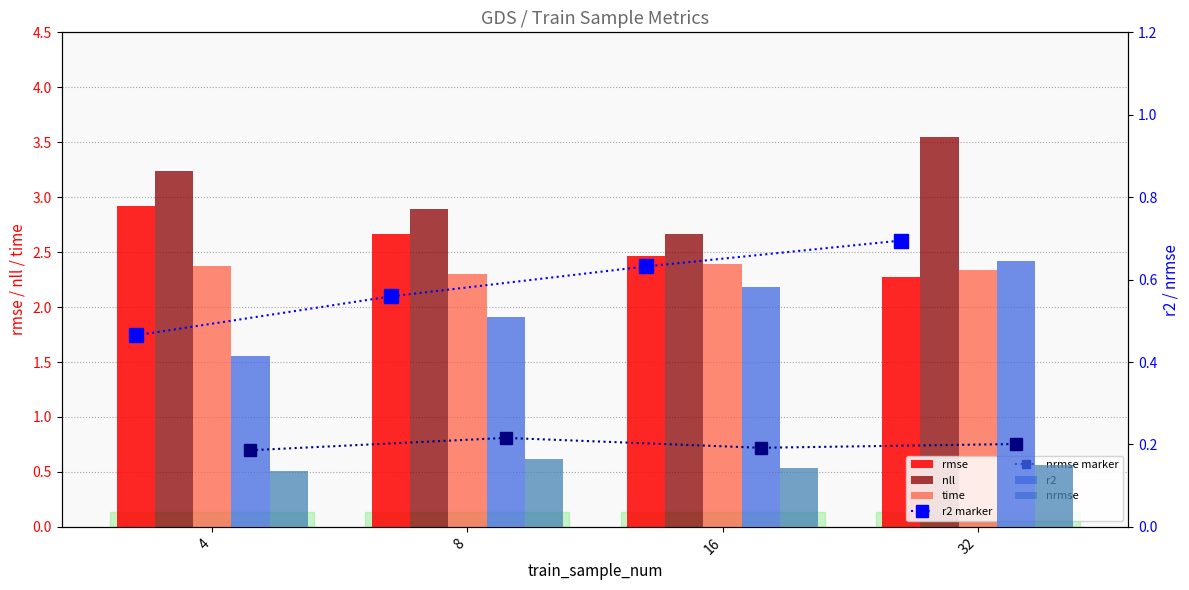

Where is r2 nearest to the value 0?

4